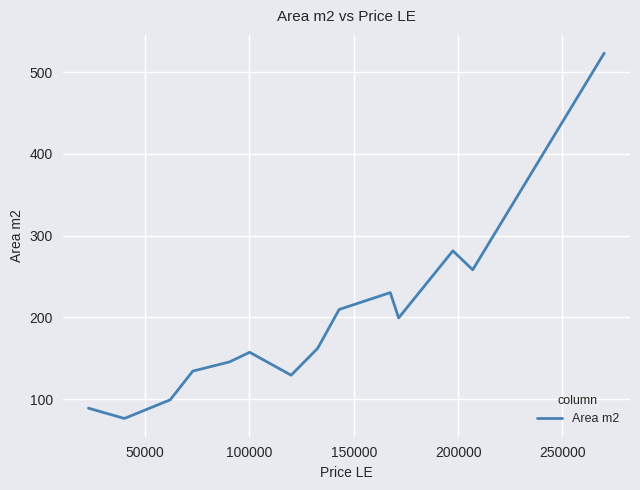

What is the minimum value shown in the chart?

76.5